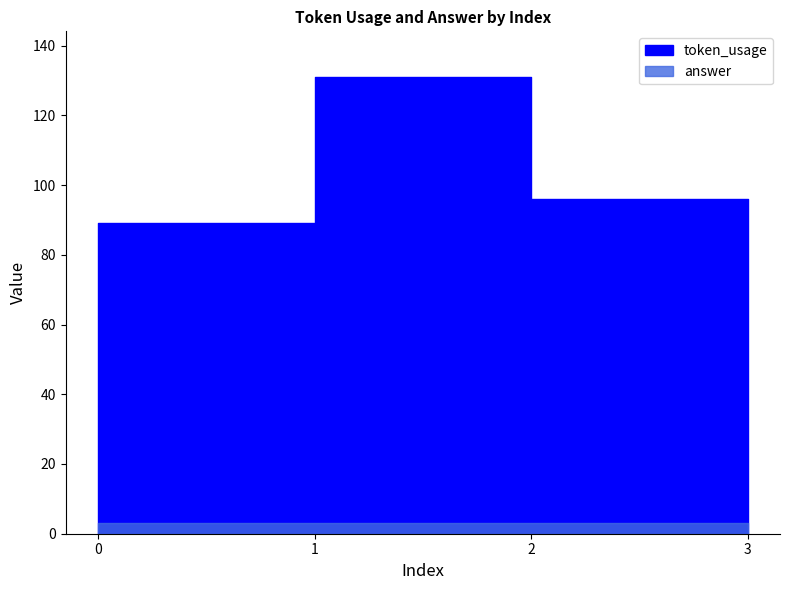

What value does the data have at 1, to the nearest 5?

130